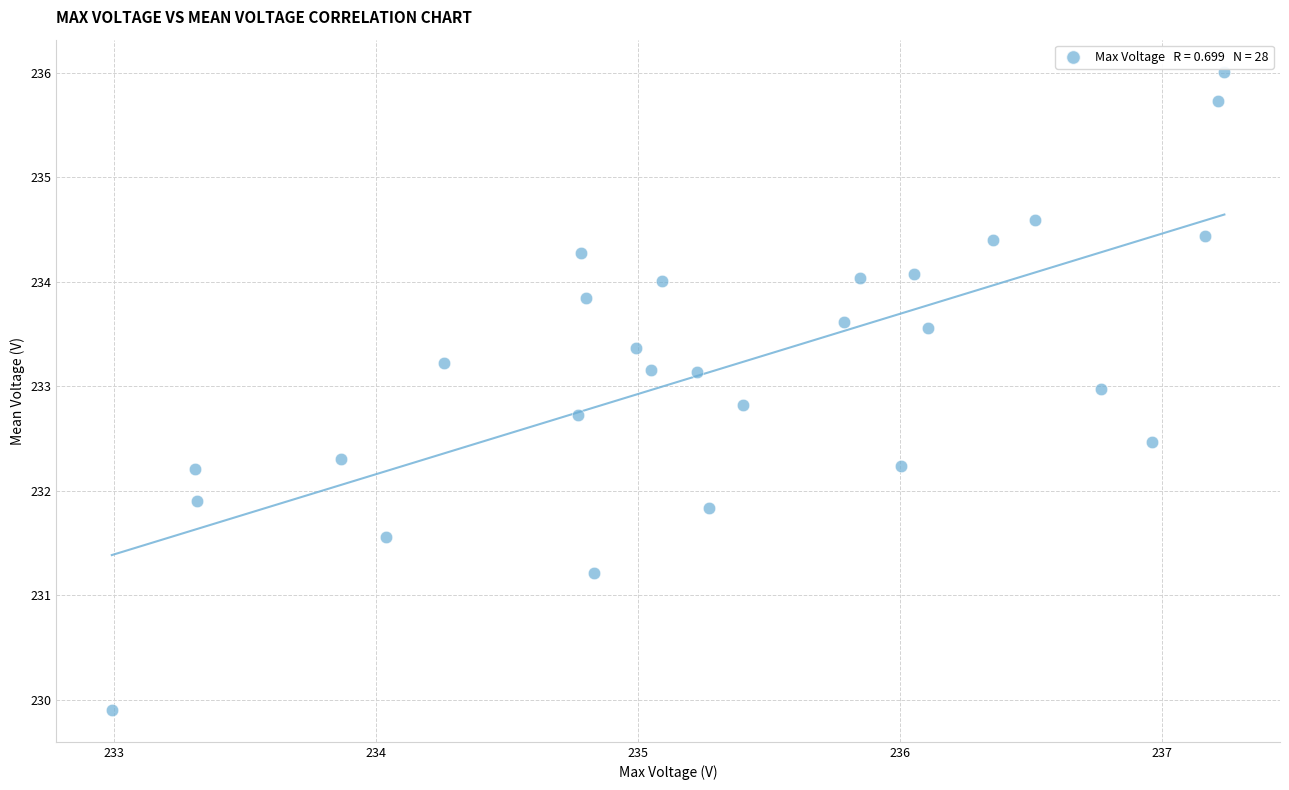

What is the range of X values (max minus min)?

4.2